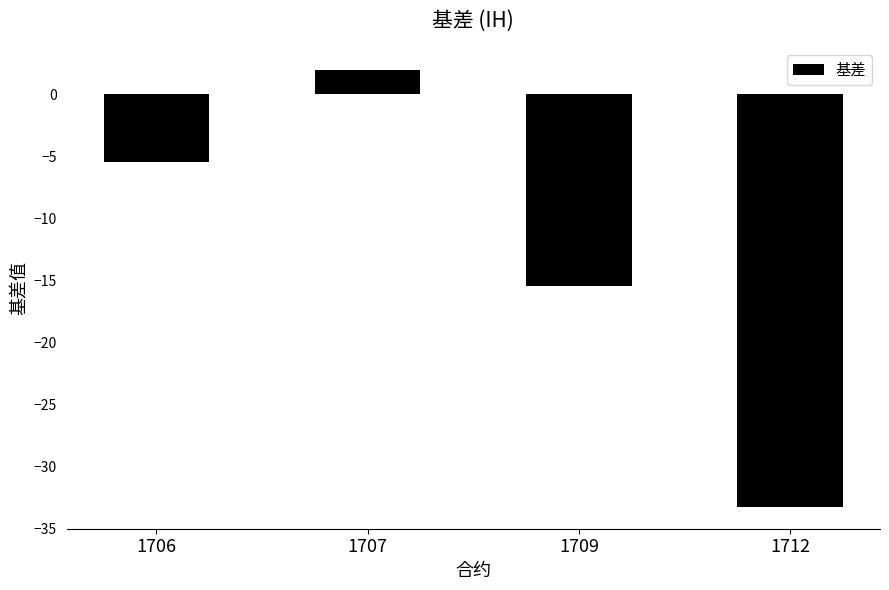

The chart shows a value of -5.5 at 1706. True or false?

True